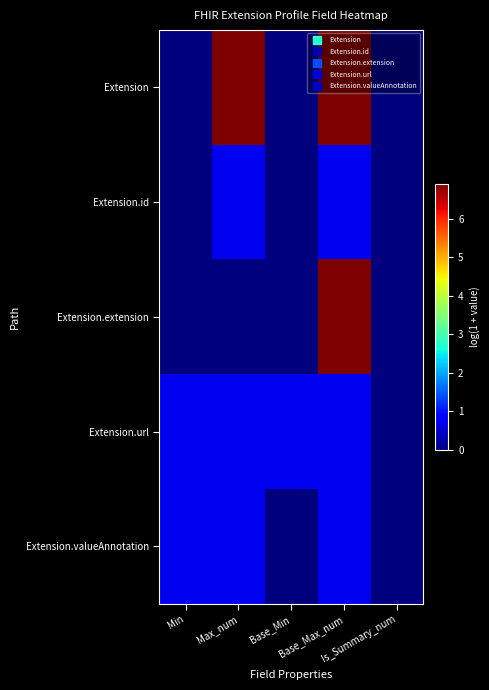

At which category is the sum across all series the highest?

Base_Max_num